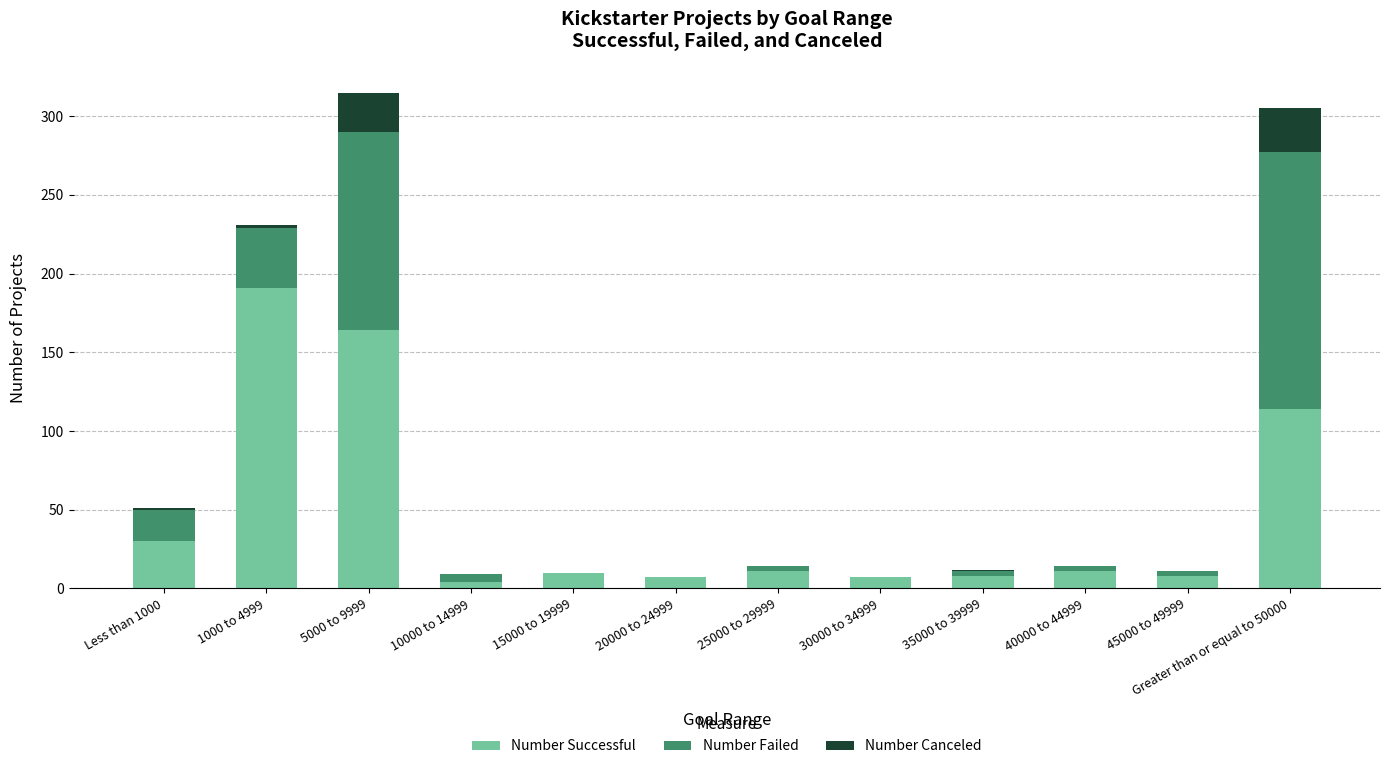

What is the total value across all series at 5000 to 9999?

315